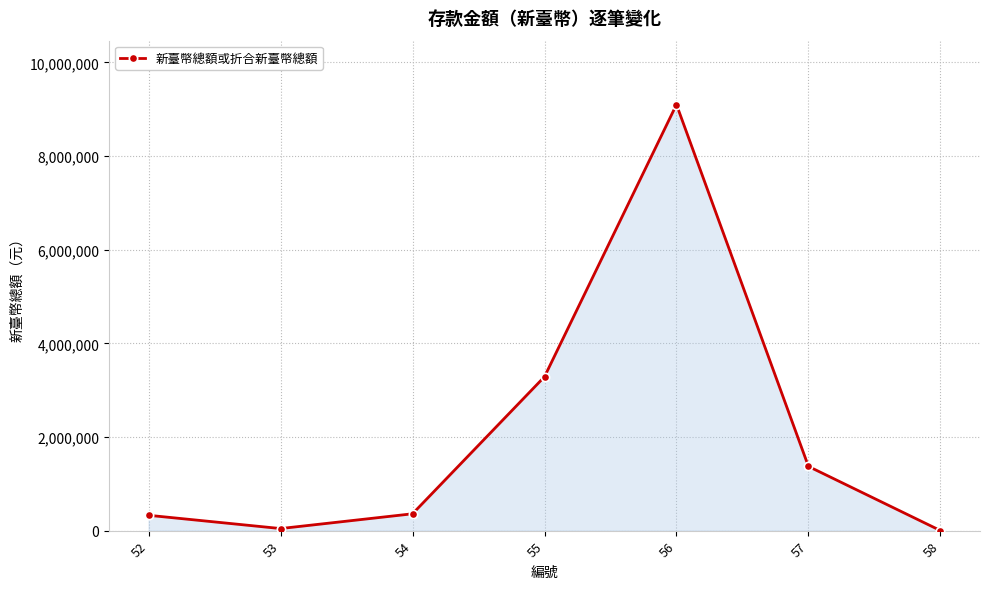

At which category does the chart reach its peak across all series?

56